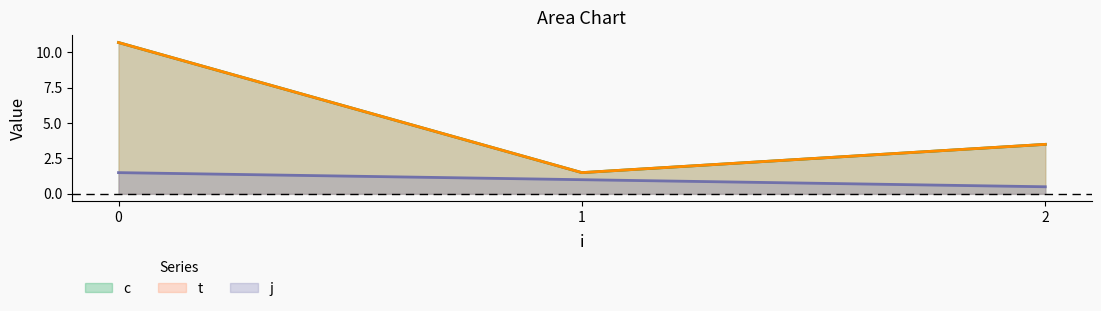

True or false: t and j cross at least once.

False